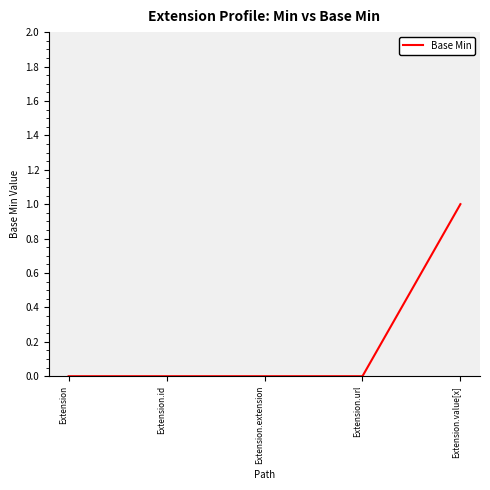

Which label corresponds to the largest value in the chart?

Extension.value[x]